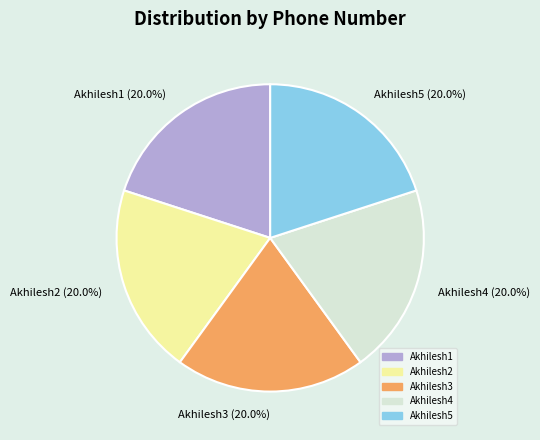

The Akhilesh2 slice represents 27% of the pie. True or false?

False